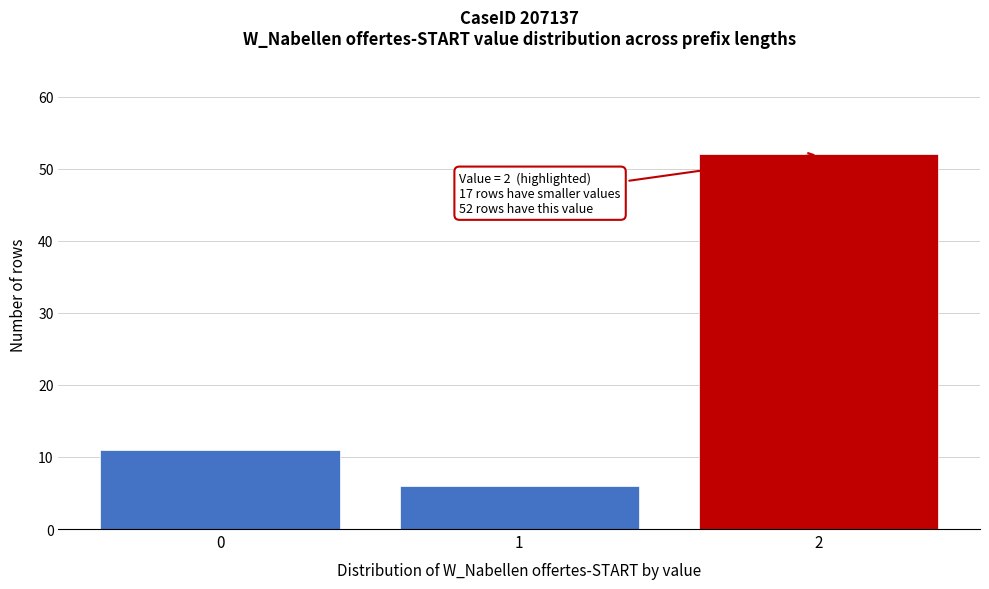

Reading left to right, extract all data points from this chart.

0=11	1=6	2=52